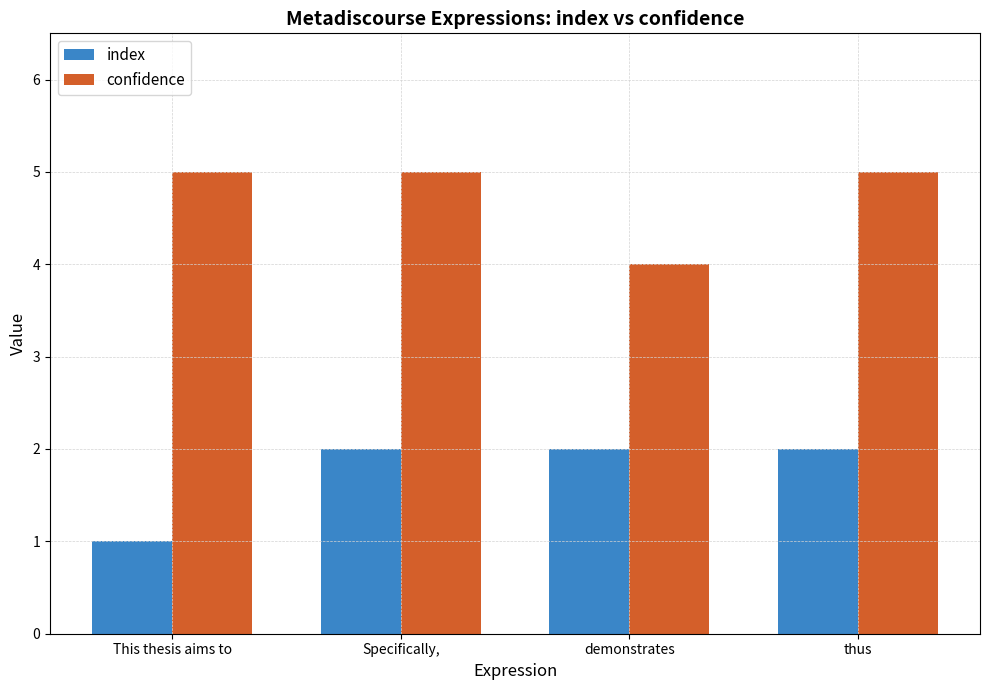

How many groups of bars are there?

4